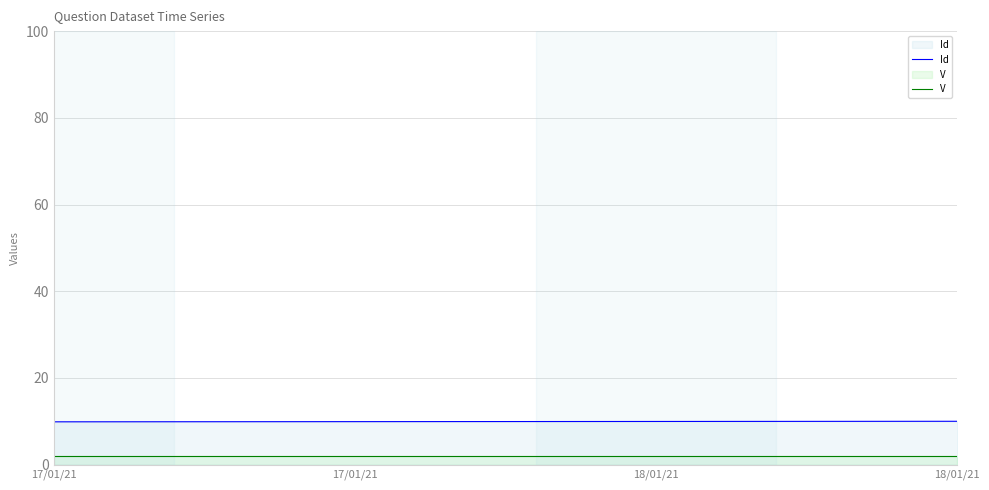

What value does the Id series have at 18/01/21?

10.0